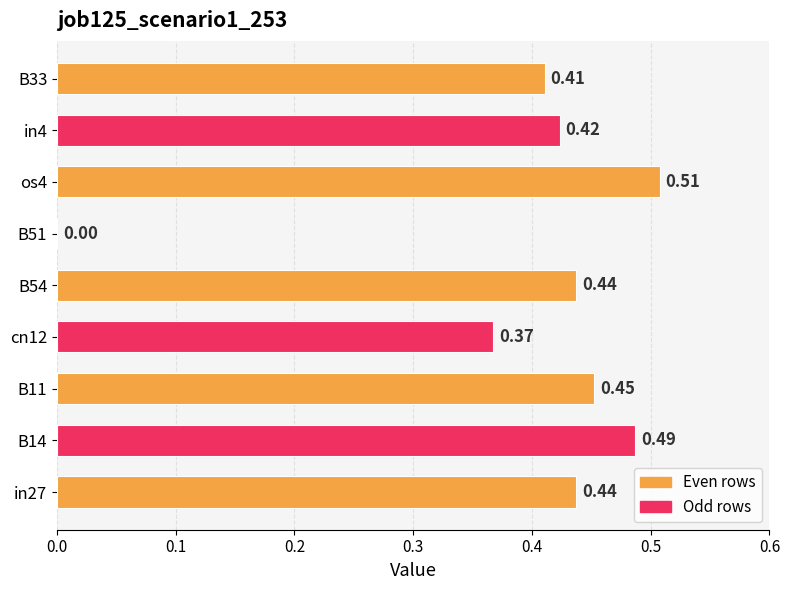

What is the sum of all values?

3.5